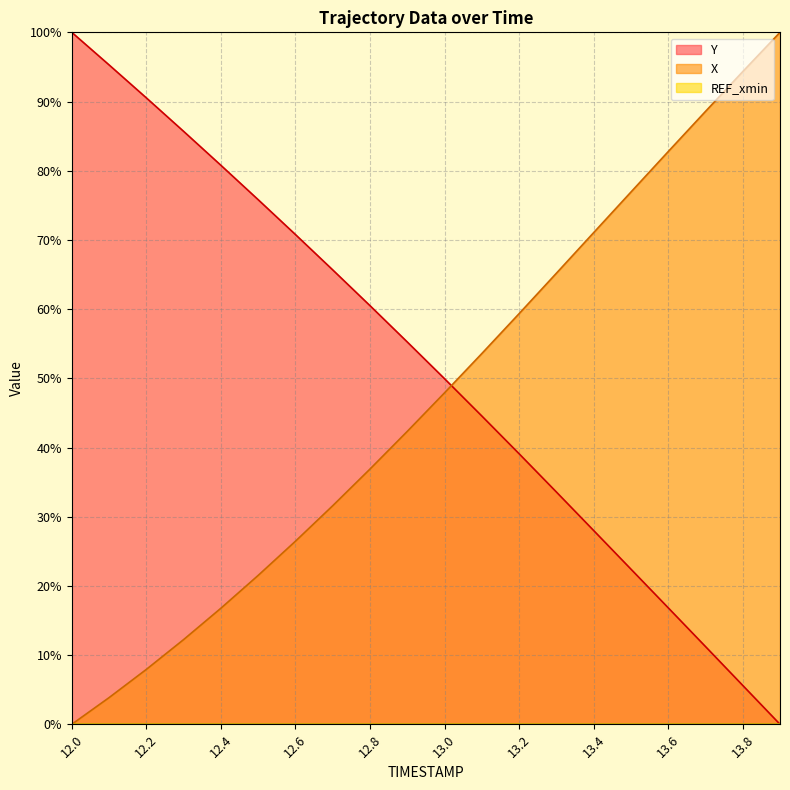

How many lines are shown in the chart?

3